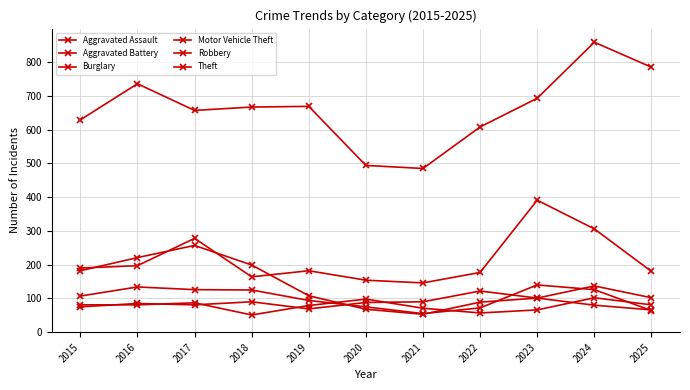

Where is the first local minimum for Burglary?

2021